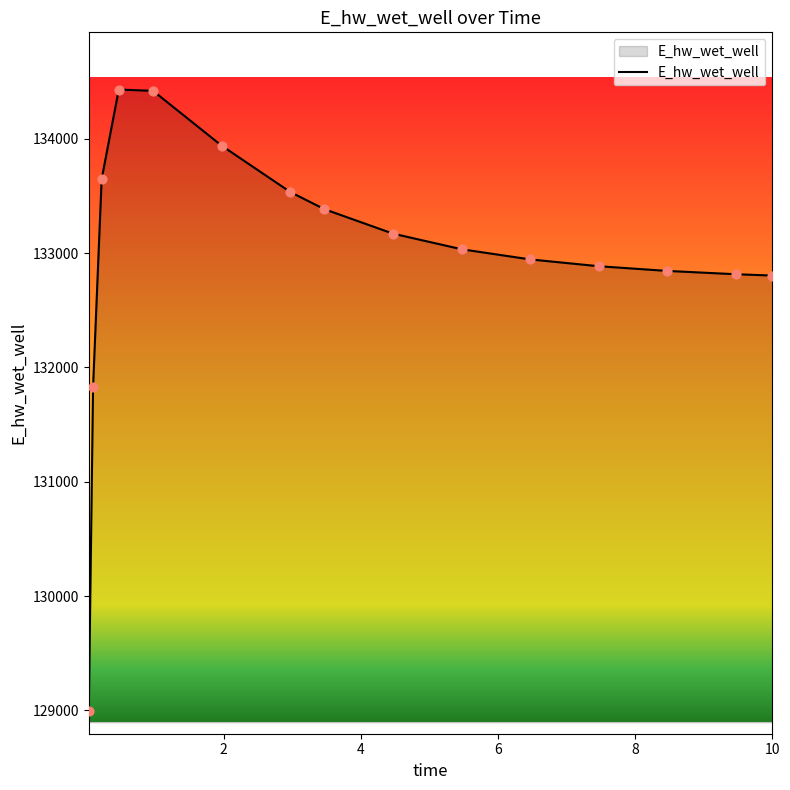

What is the smallest value displayed?

128996.6